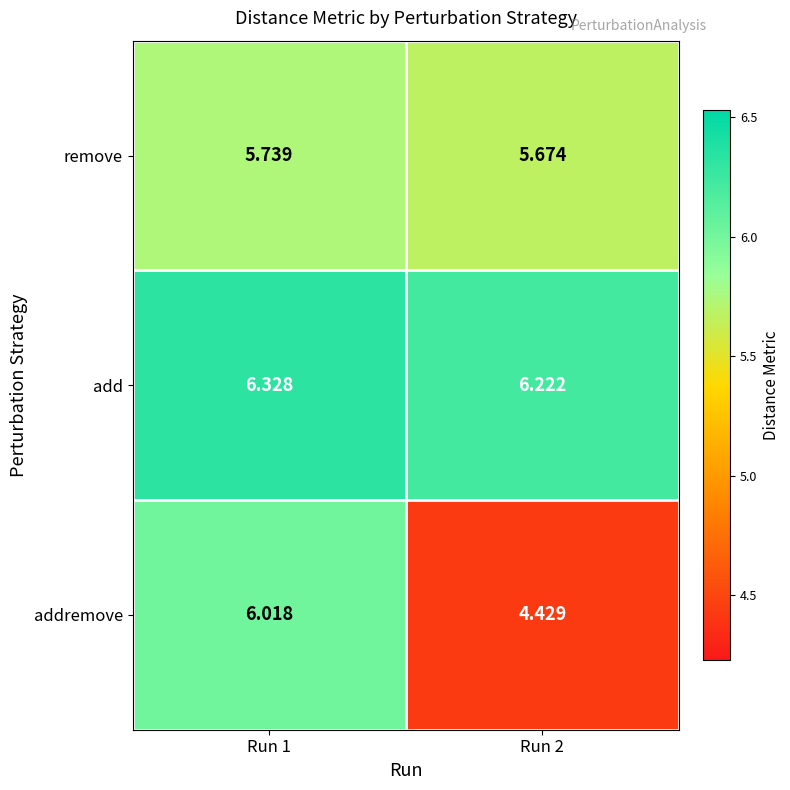

Which series has the largest range (max minus min)?

addremove